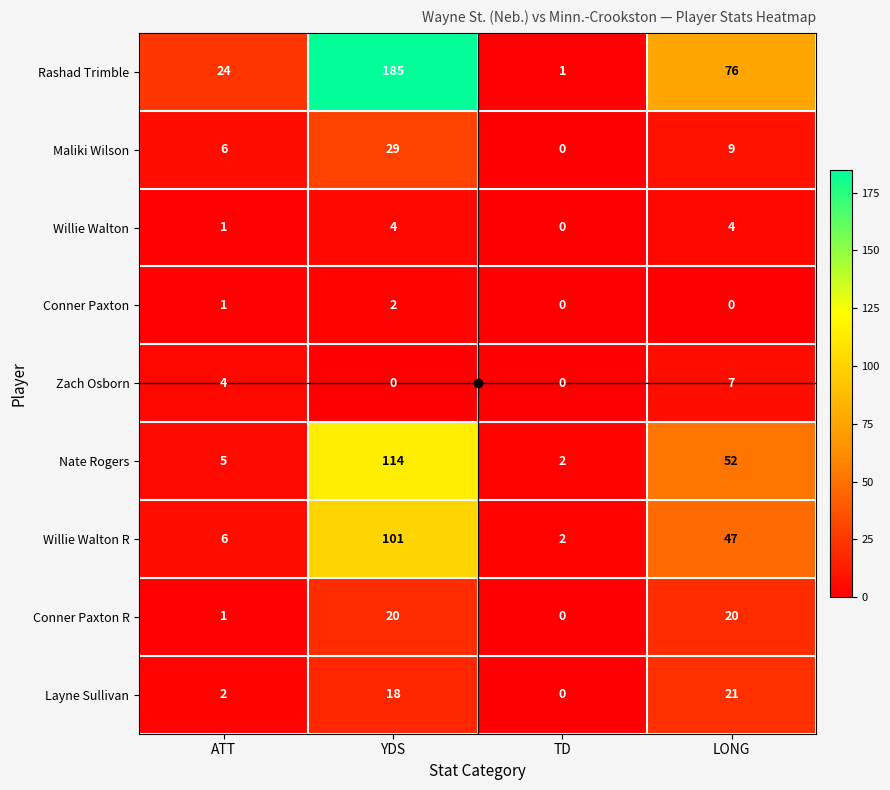

How many Zach Osborn values are between 0 and 7?

4